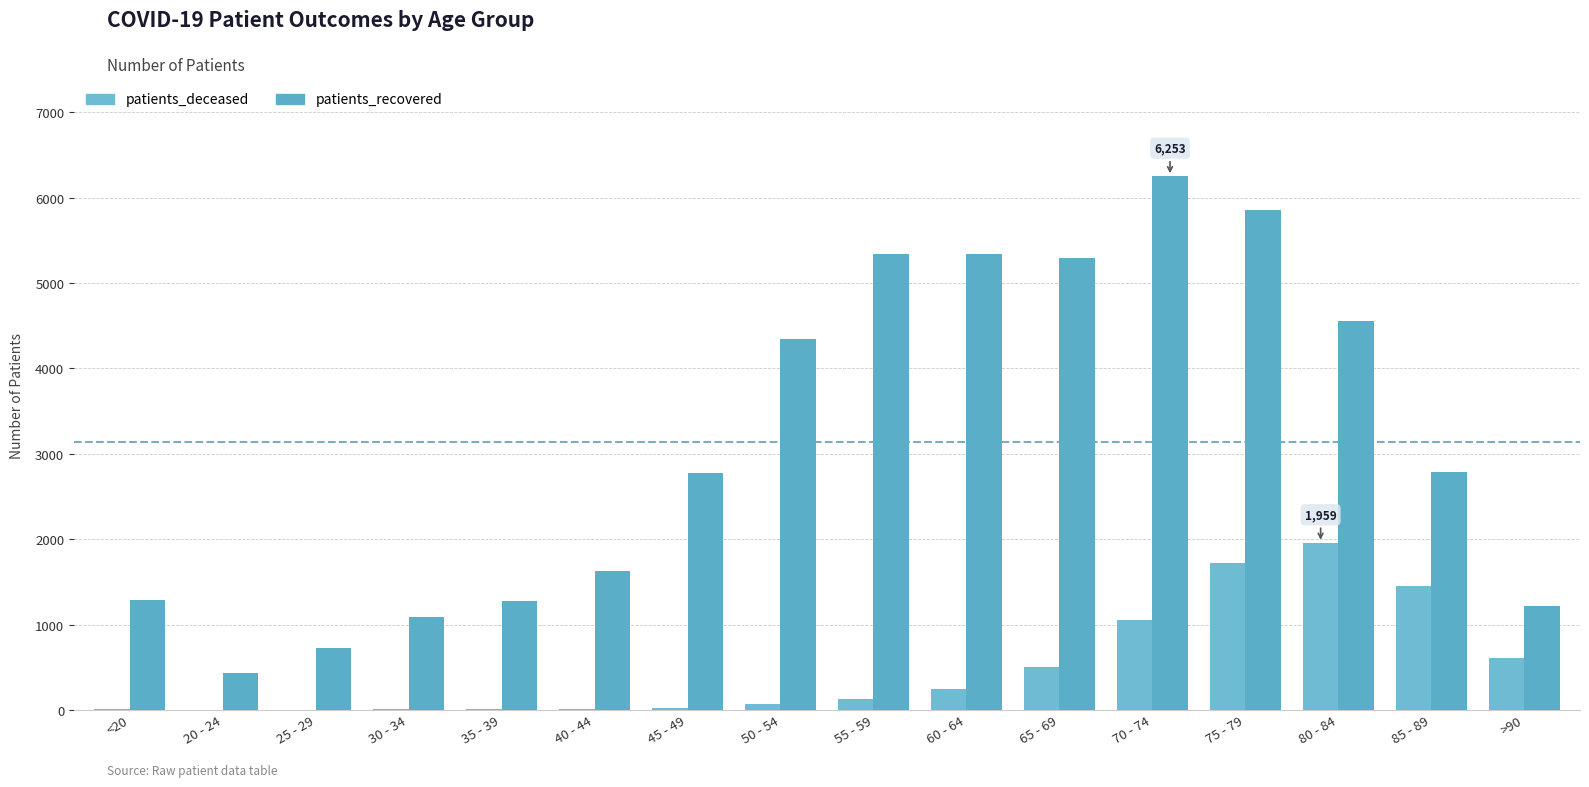

What is the spread (max minus min) of values at 55 - 59?

5207